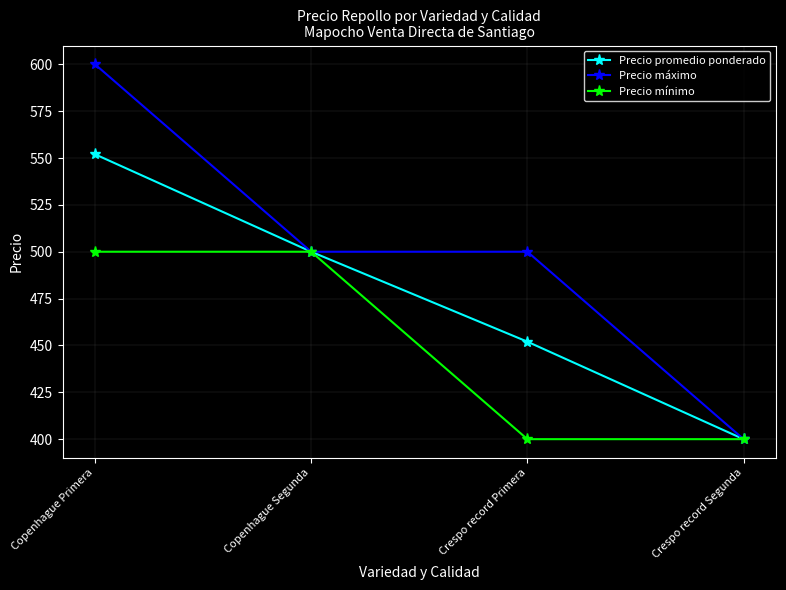

What is the spread (max minus min) of values at Crespo record Primera?

100